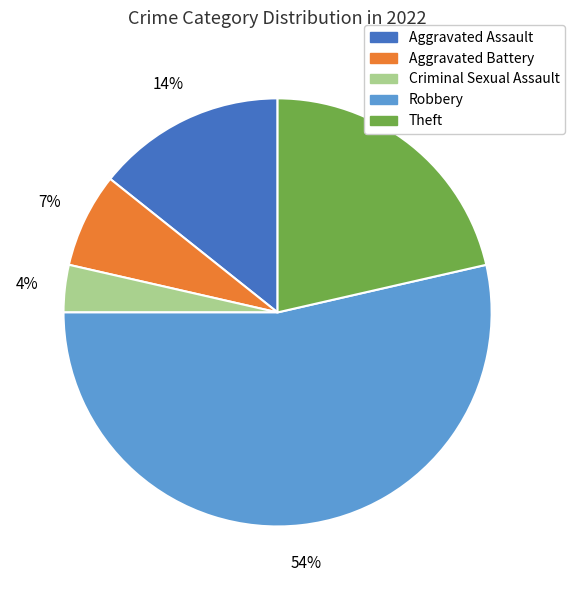

Do Theft and Criminal Sexual Assault together represent more than half of the pie?

No